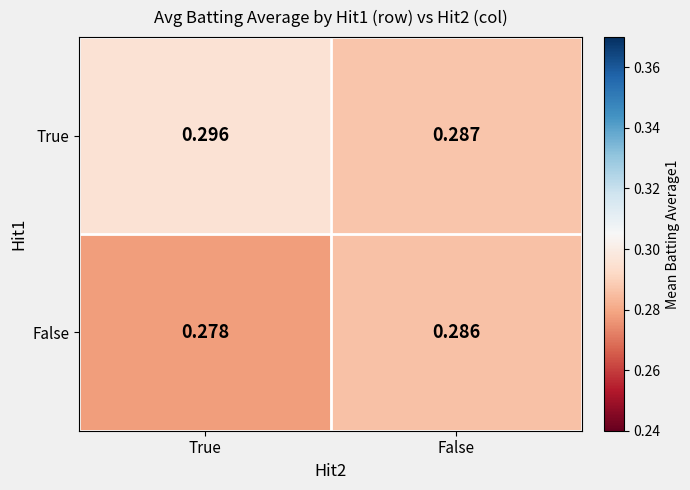

At which category does the chart reach its peak across all series?

True